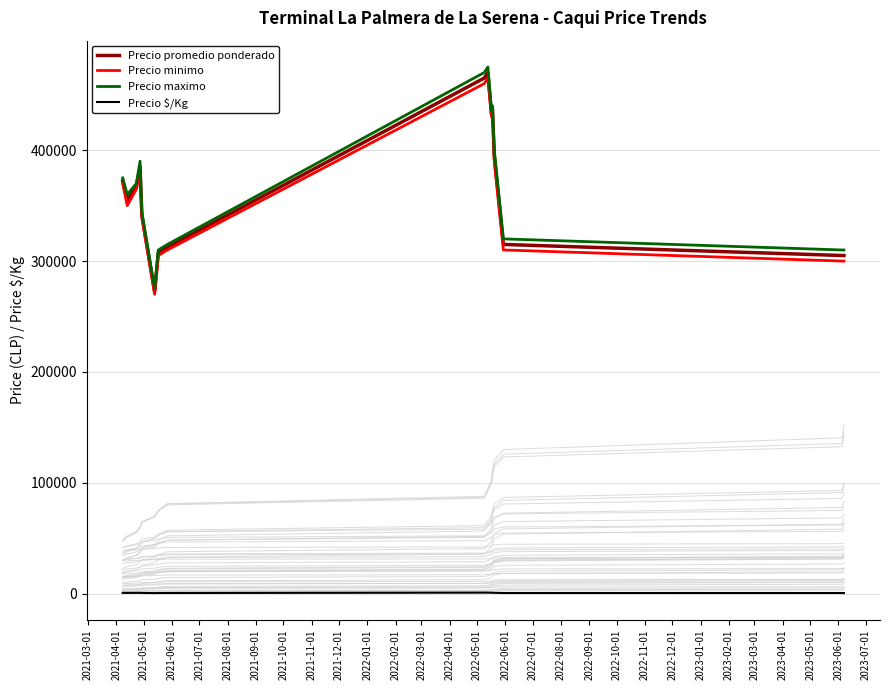

Does the chart have visible grid lines?

Yes